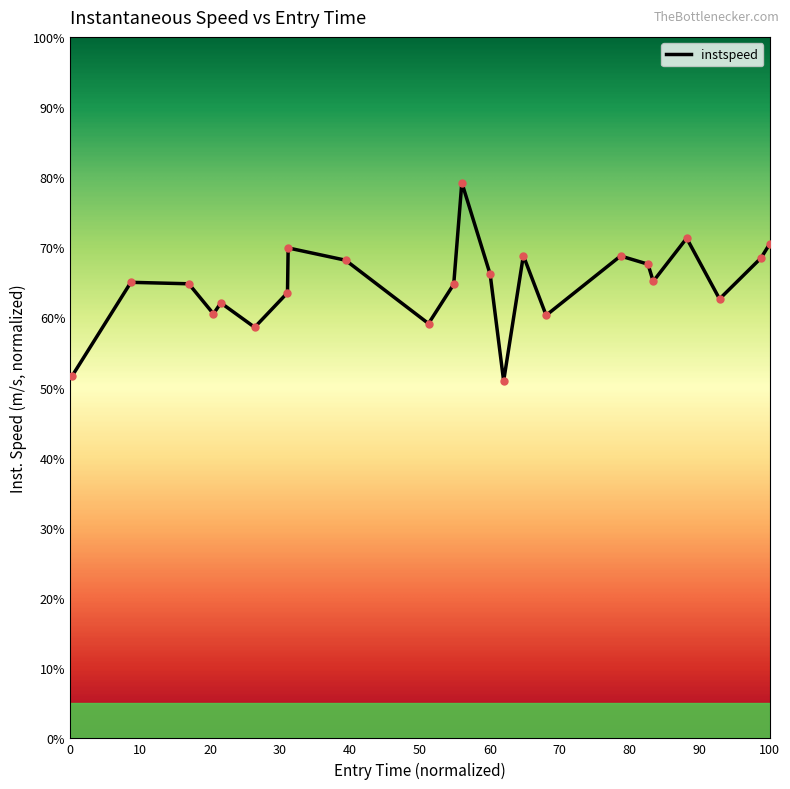

What is the maximum value shown in the chart?

79.2